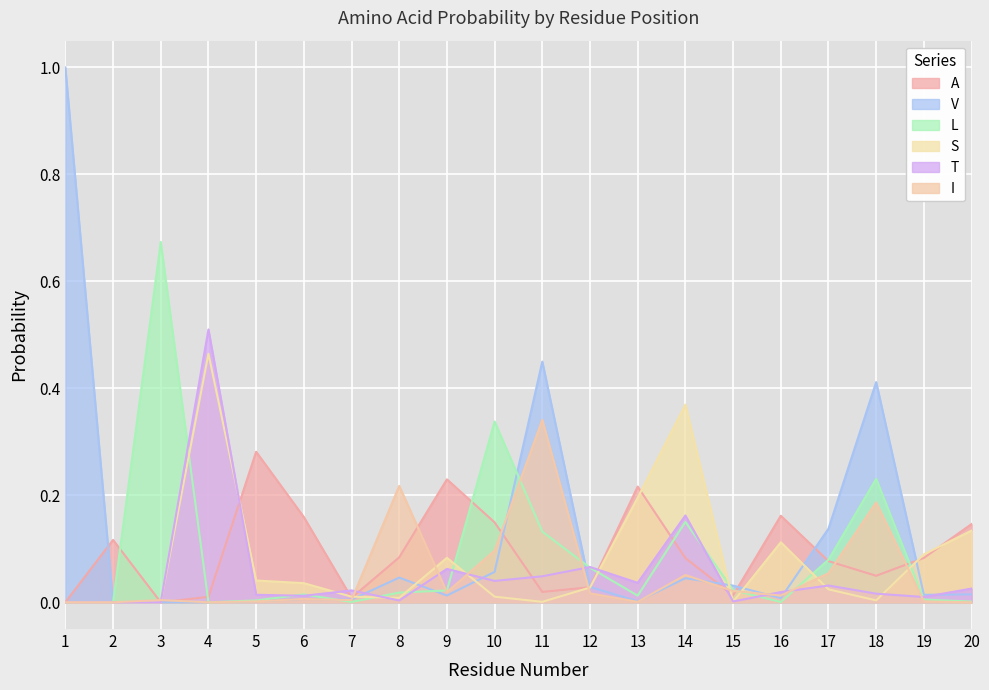

Rank the series by their maximum value, from lowest to highest.

A, I, S, T, L, V